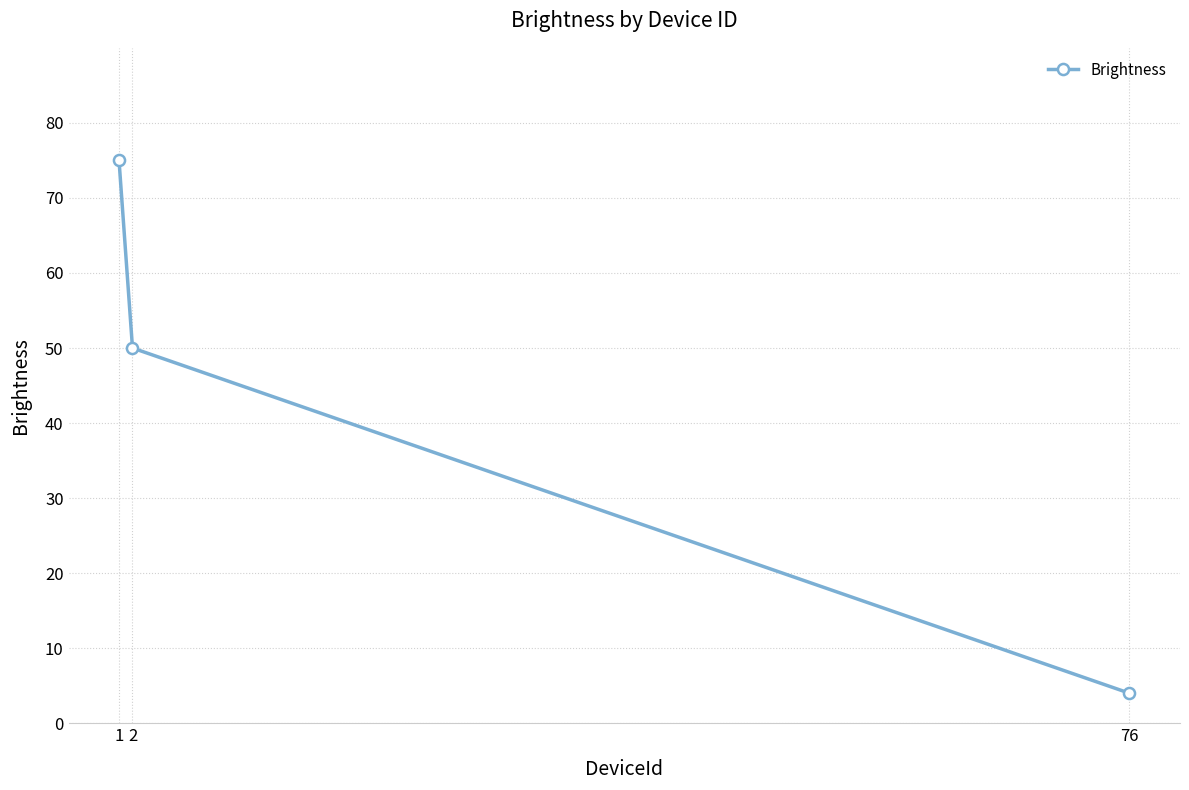

What is the value of the 2nd point from the left?

50